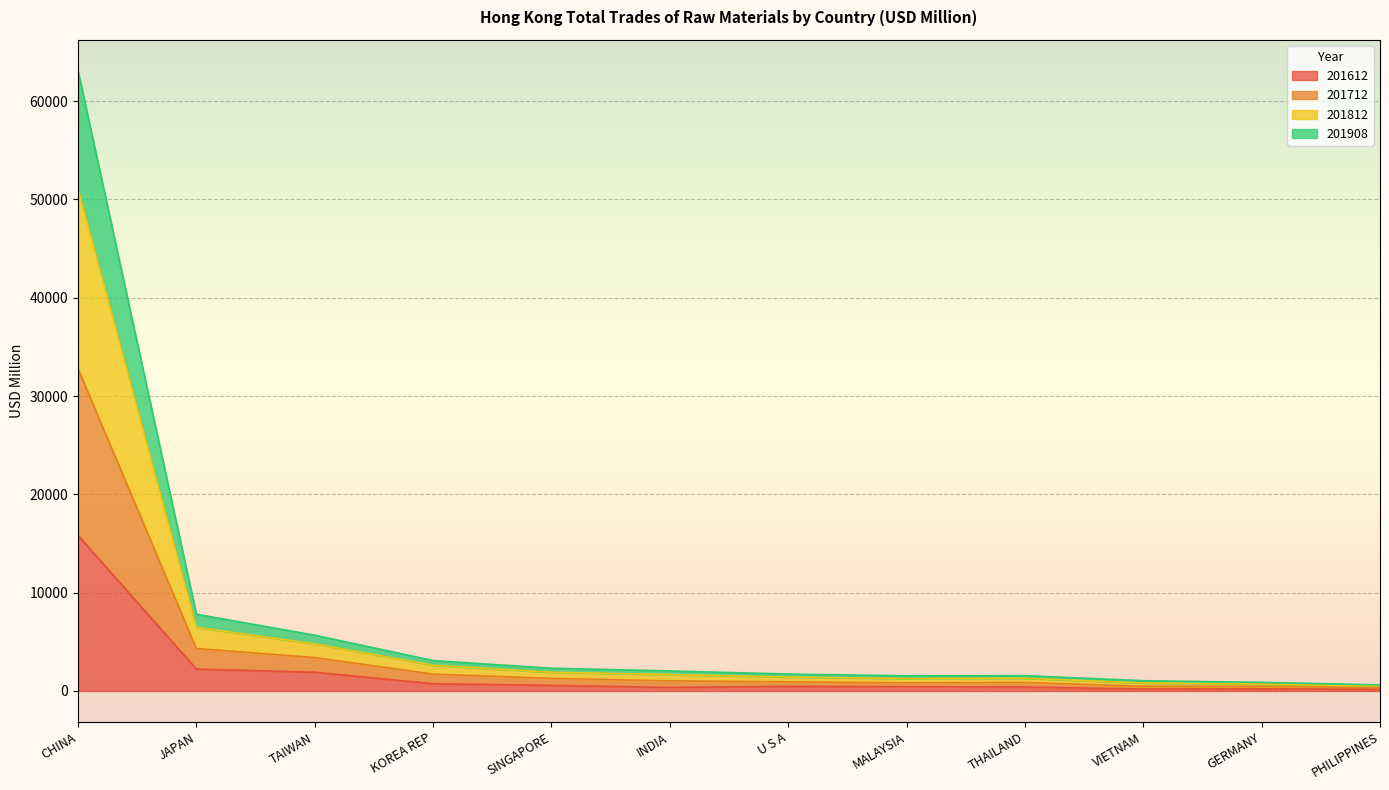

The value of 201908 at THAILAND is 246.8. True or false?

False